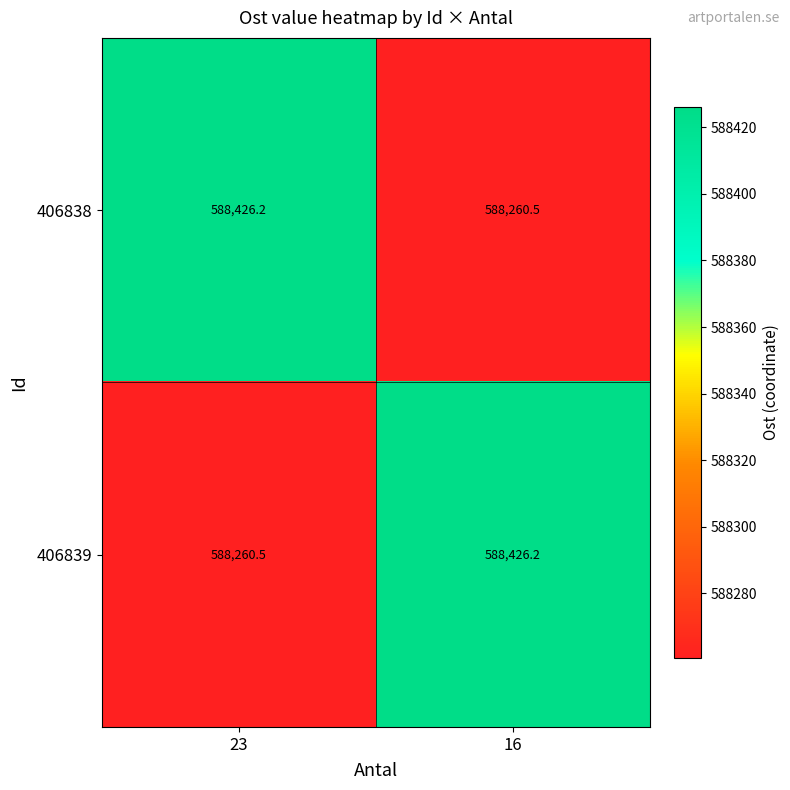

Reading left to right, transcribe all the data shown in this chart.

406838: 588426.2	588260.5
406839: 588260.5	588426.2